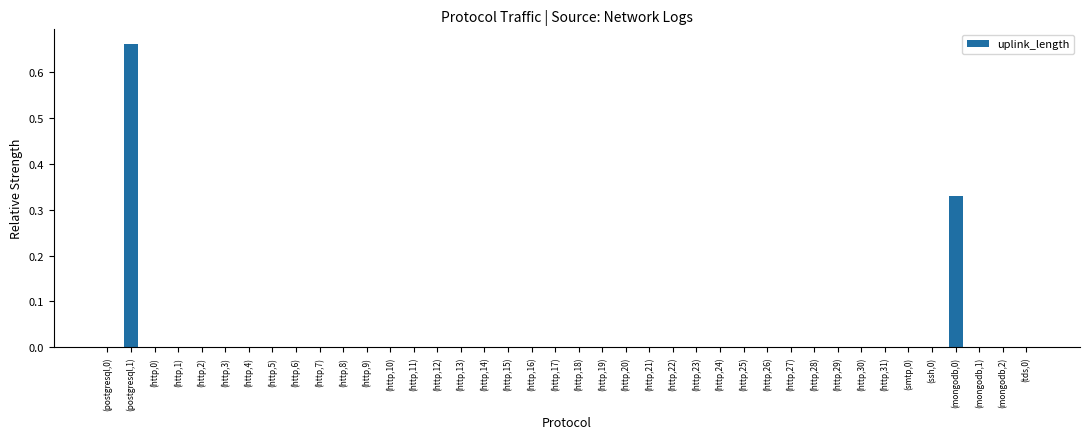

What is the sum of all values?

1.0